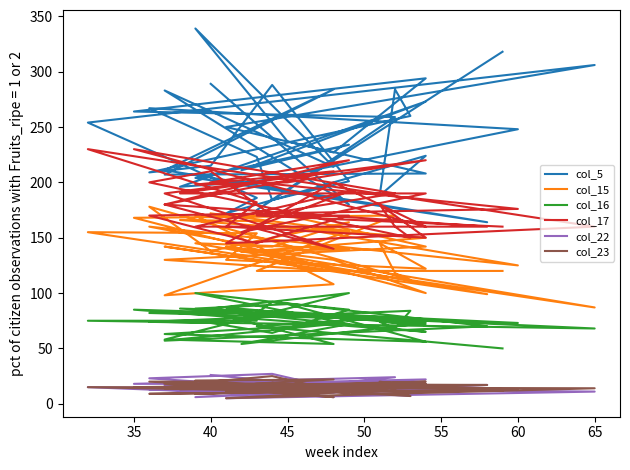

Is it true that col_22 equals 18 at 35?

True